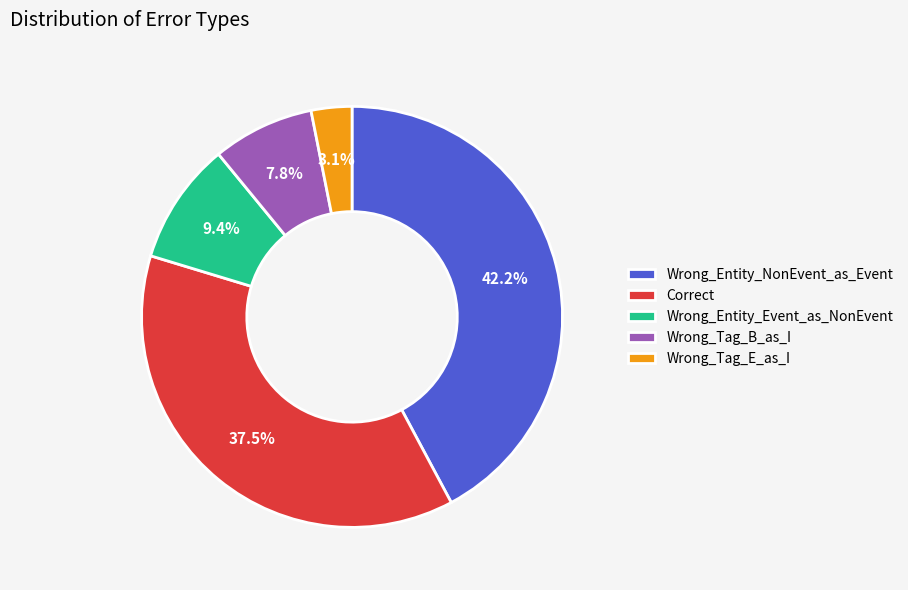

Is it true that Wrong_Entity_NonEvent_as_Event is 42% of the pie?

True